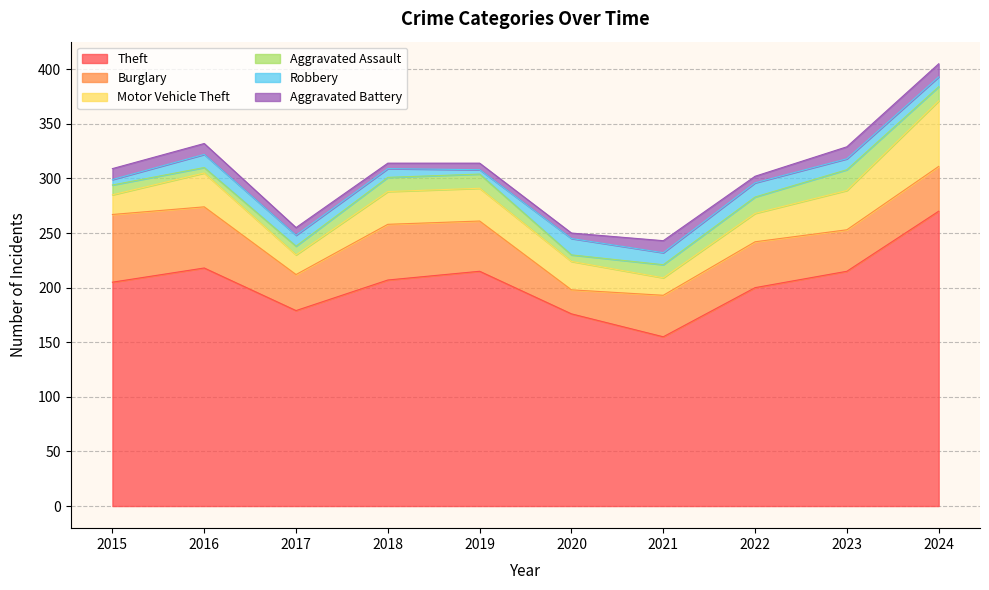

What is the maximum value for Aggravated Assault?

19